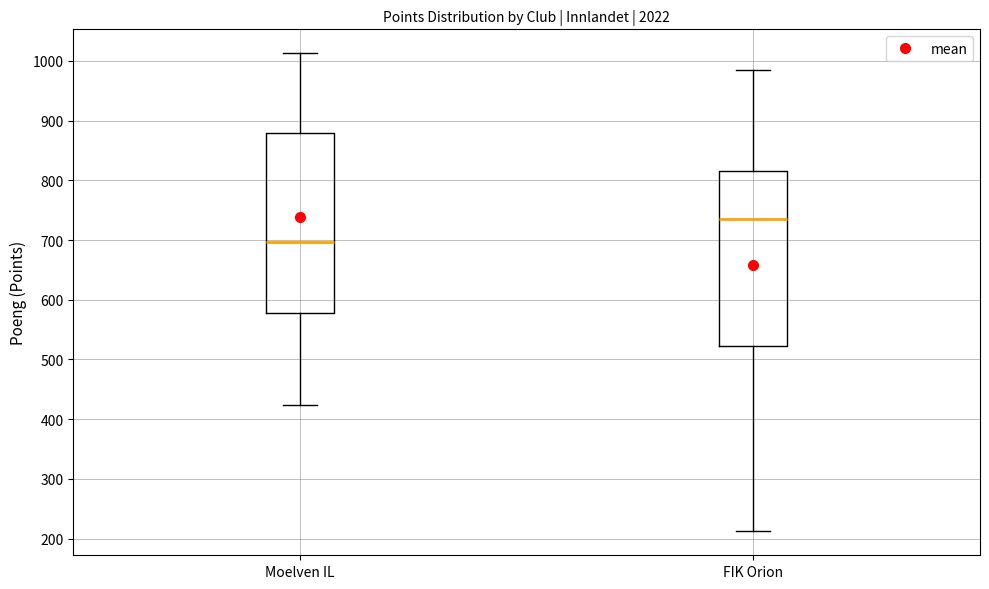

Which box's median line is the lowest?

Moelven IL